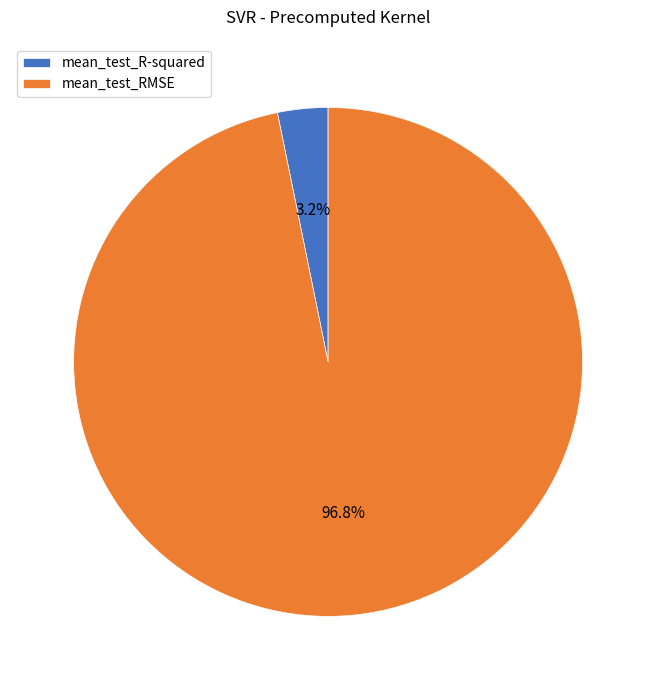

How many slices are in this pie chart?

2